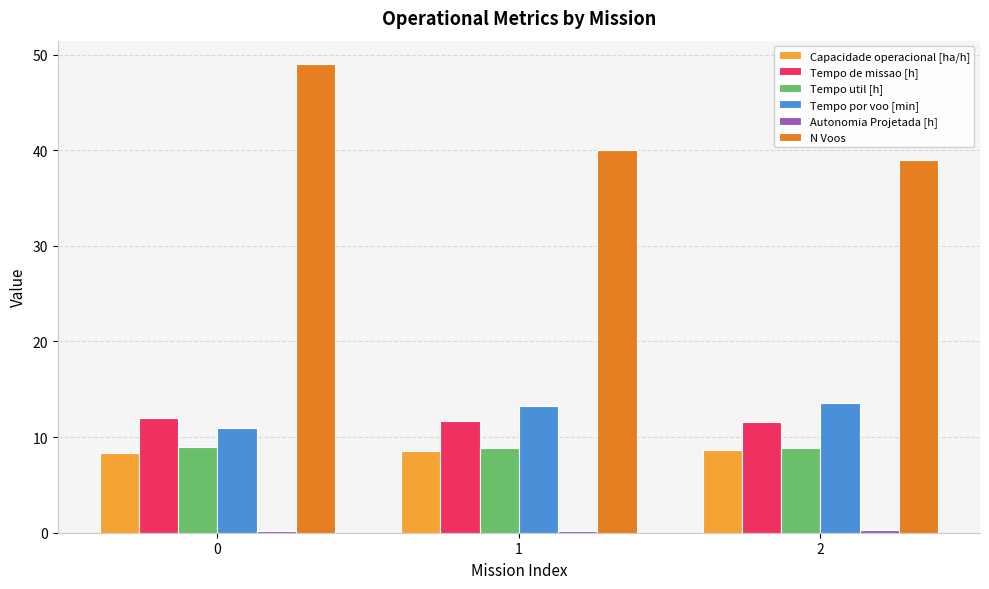

How many distinct data groups are displayed?

6